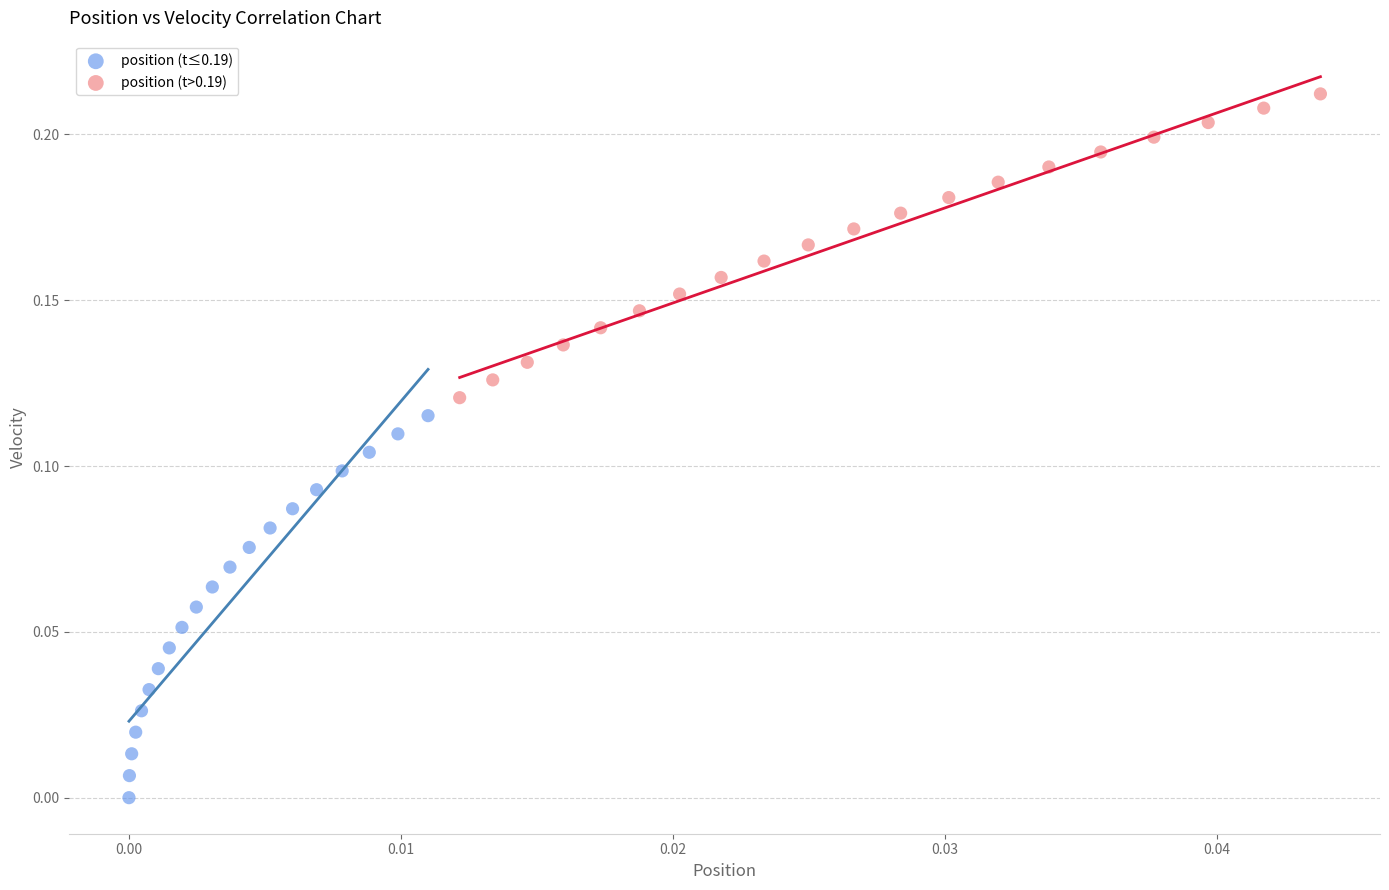

Which series contains the highest Y value?

position (t>0.19)